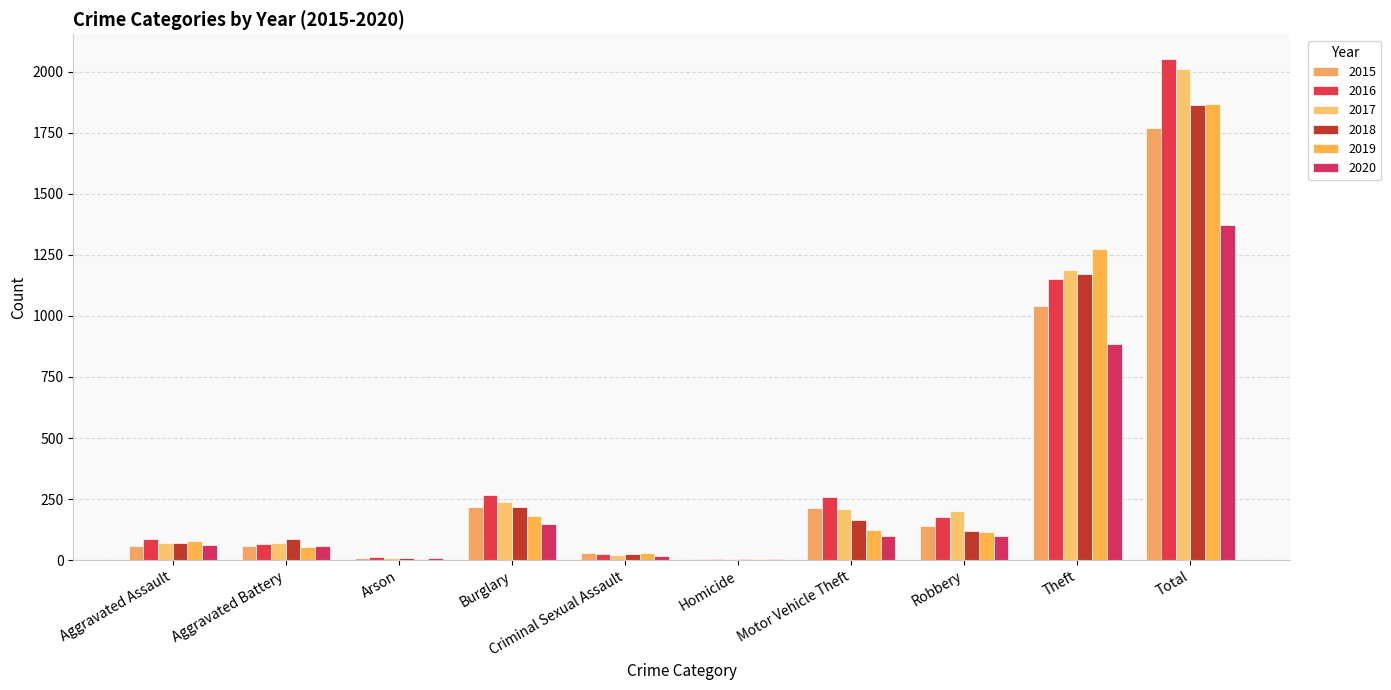

What is the approximate value of 2019 at Burglary, to the nearest 100?

200